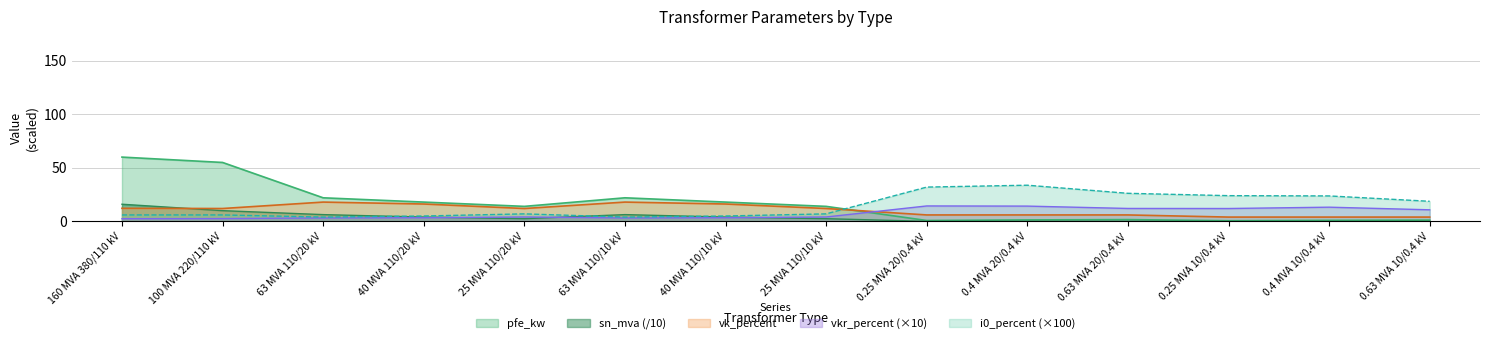

How many lines are shown in the chart?

5